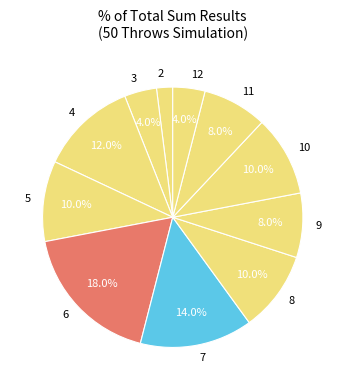

To the nearest percent, what portion does 11 represent?

8%